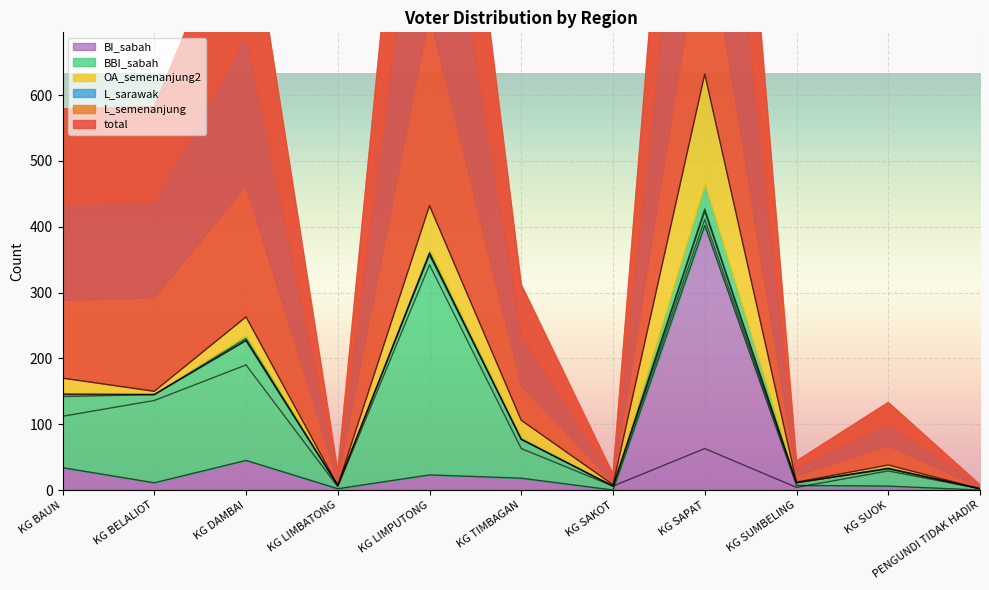

Which series has the widest spread of values?

total